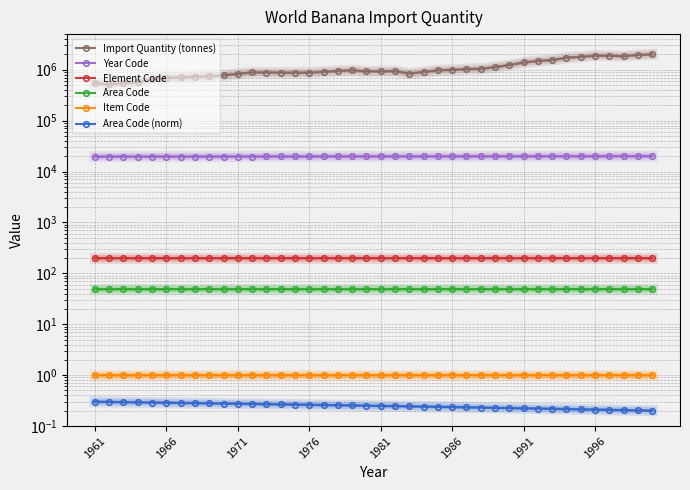

Rank the series by their maximum value, from lowest to highest.

Area Code (norm), Item Code, Area Code, Element Code, Year Code, Import Quantity (tonnes)